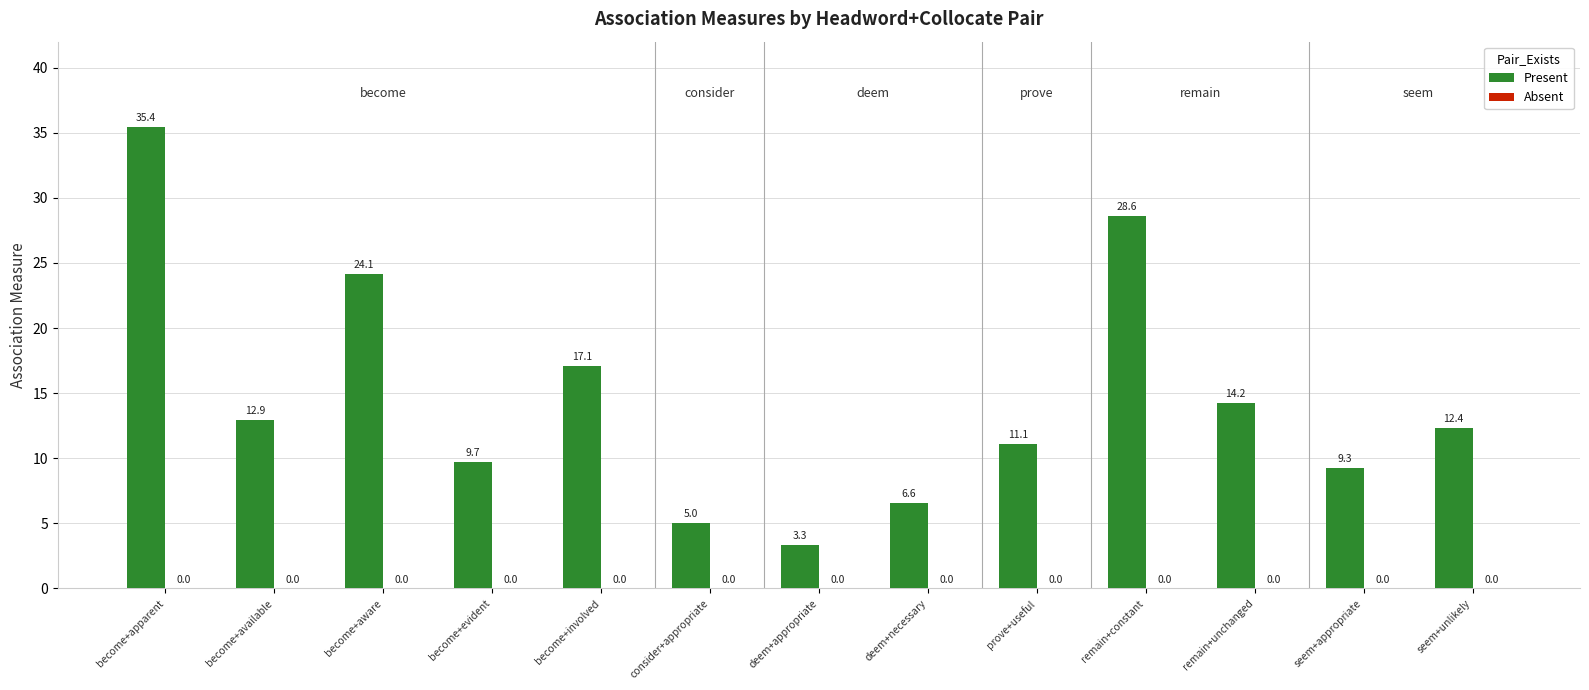

List the labels in order of value, smallest first.

deem+appropriate, consider+appropriate, deem+necessary, seem+appropriate, become+evident, prove+useful, seem+unlikely, become+available, remain+unchanged, become+involved, become+aware, remain+constant, become+apparent